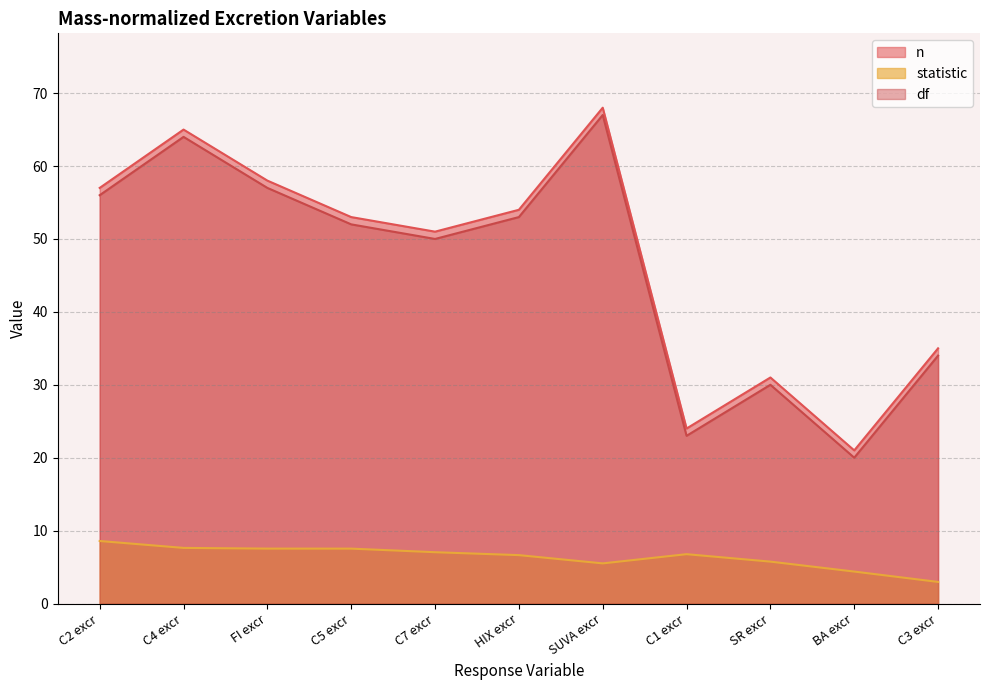

How many data points in statistic are less than 6?

4